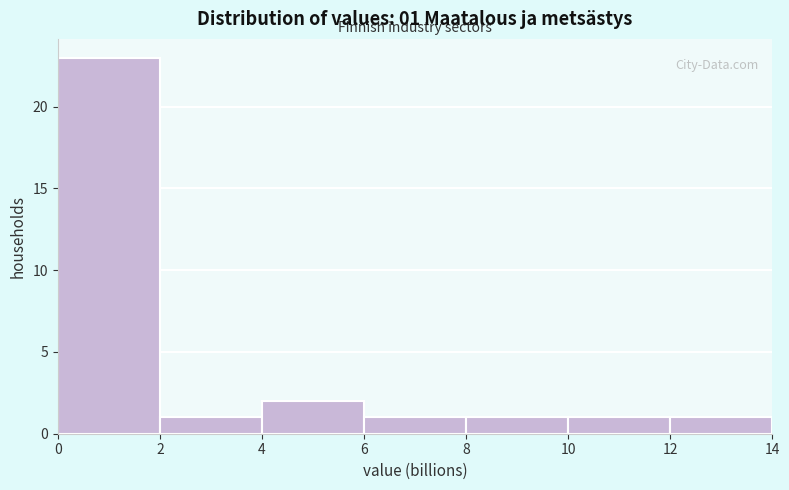

Over which range of the x-axis is the bar tallest?

0 to 2